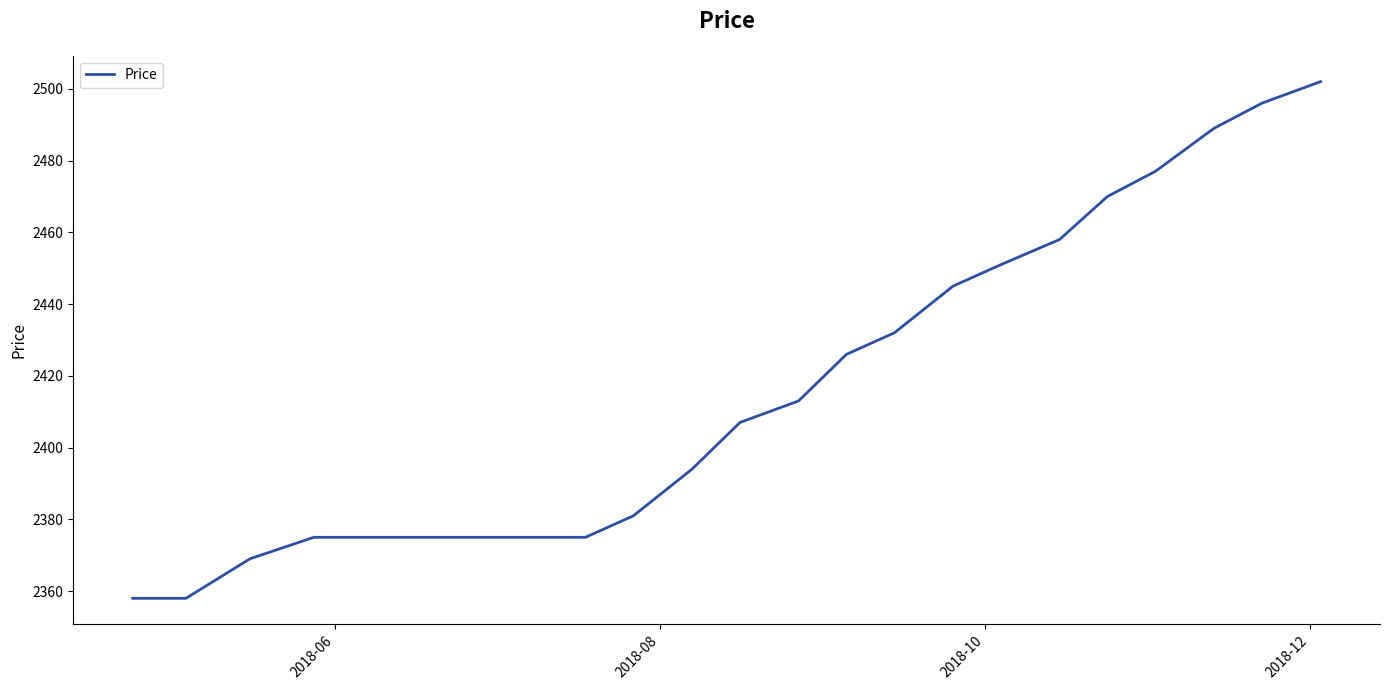

What is the smallest value displayed?

2358